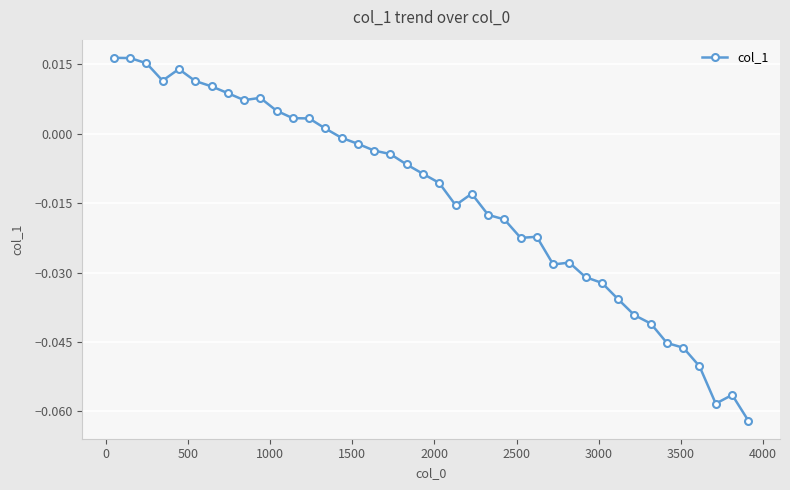

True or false: the data has more than 2 interior local peaks.

True